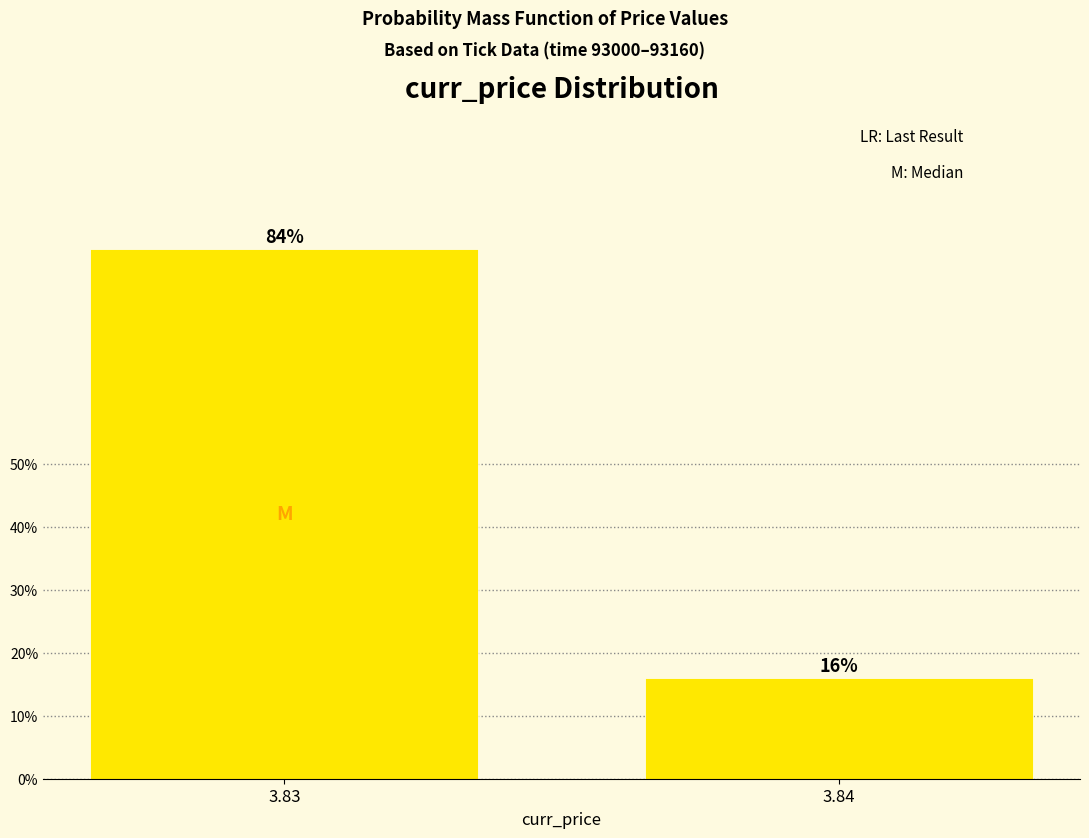

Reading left to right, extract all data points from this chart.

84	16